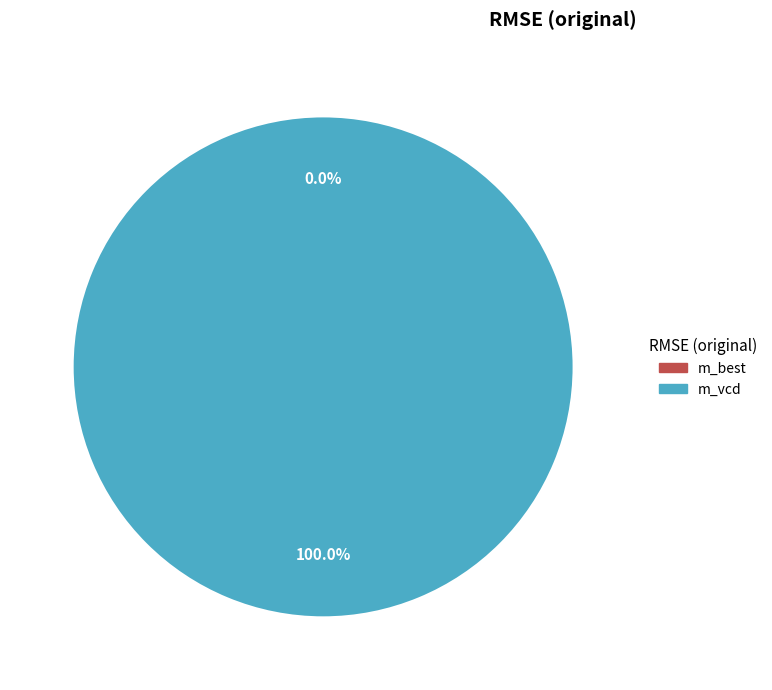

True or false: m_best accounts for 1% of the total.

False